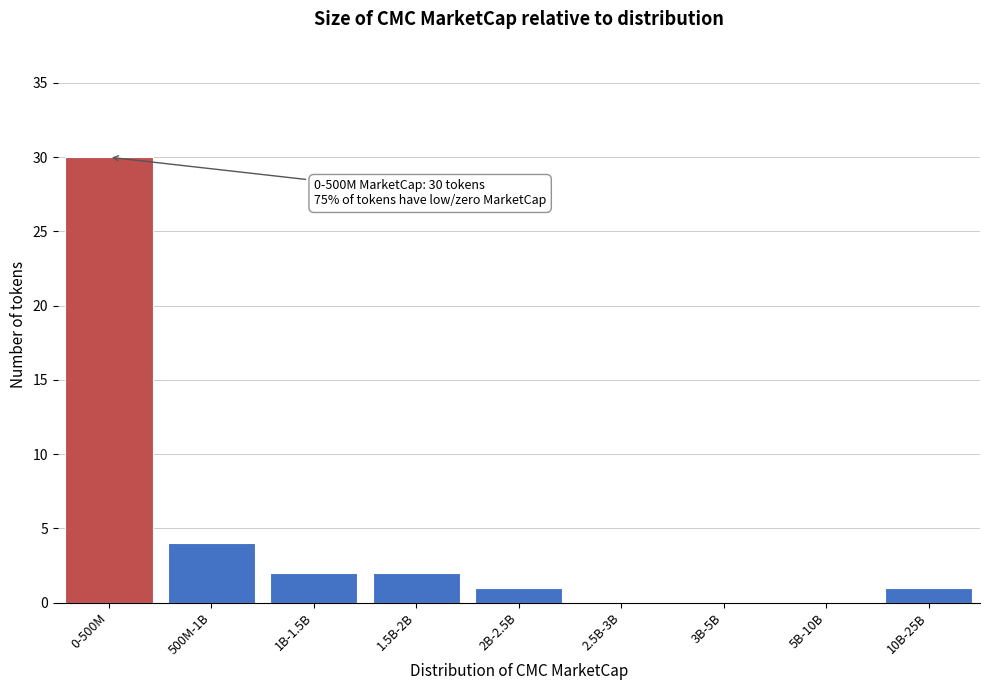

Reading left to right, list all the values displayed in this chart.

0-500M=30	500M-1B=4	1B-1.5B=2	1.5B-2B=2	2B-2.5B=1	2.5B-3B=0	3B-5B=0	5B-10B=0	10B-25B=1